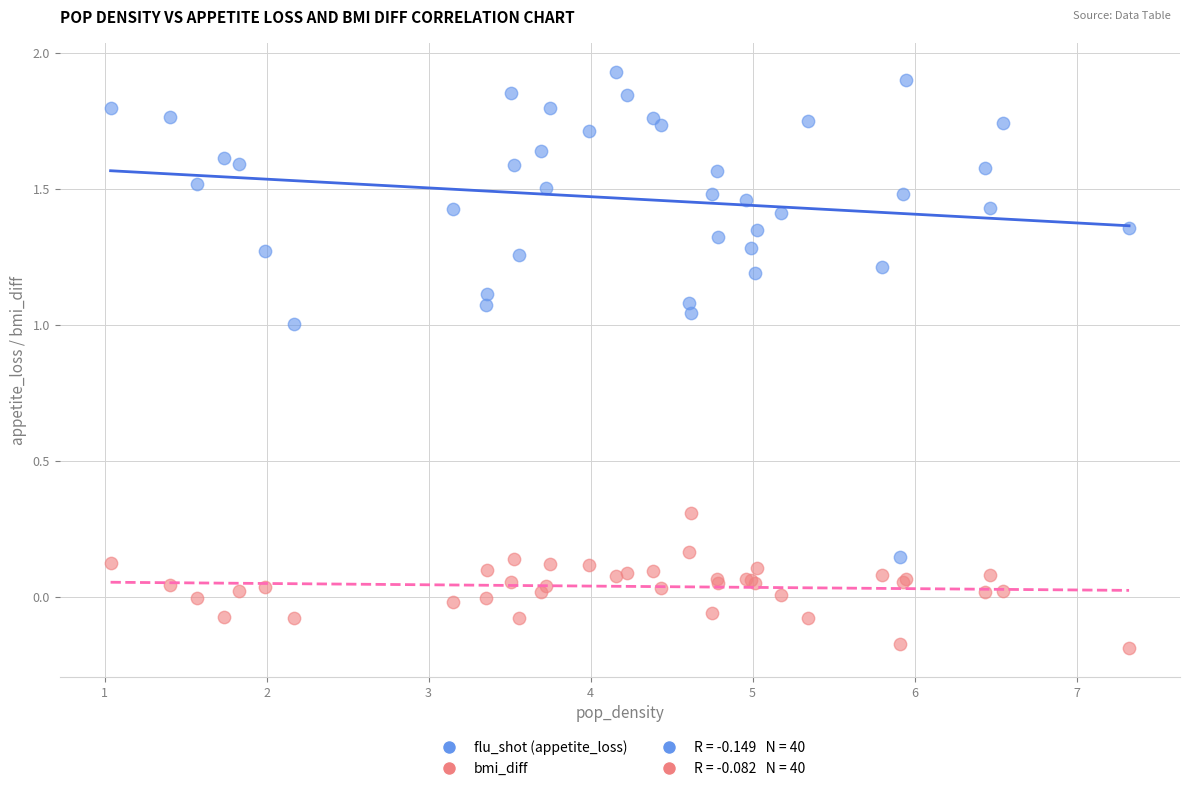

Which series contains the highest Y value?

flu_shot (appetite_loss)